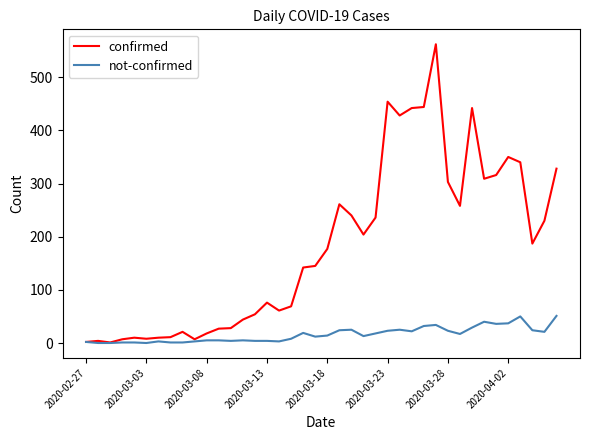

Rank the series by their average value, from highest to lowest.

confirmed, not-confirmed